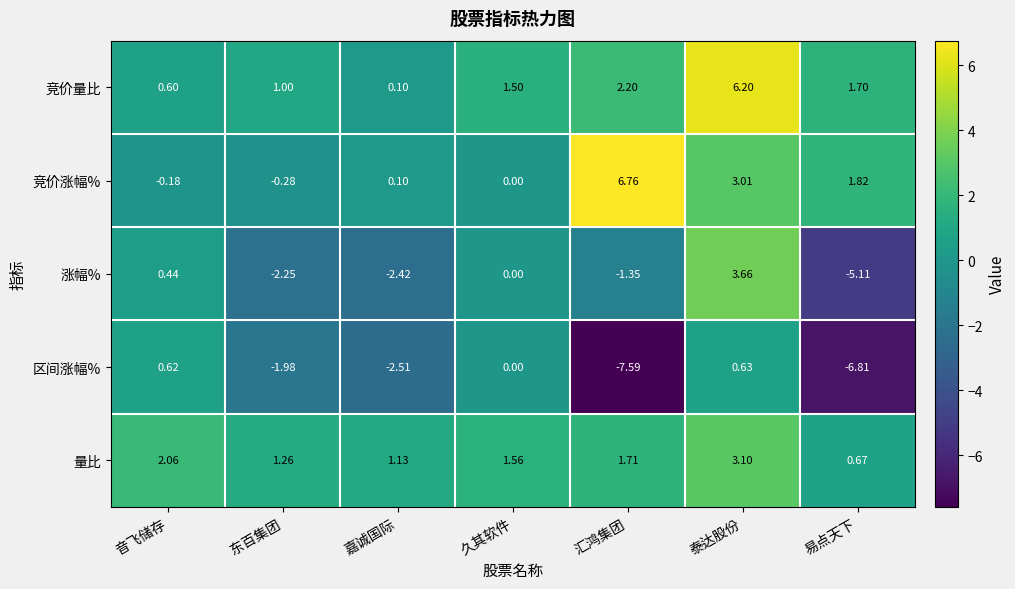

At which category does the chart reach its minimum across all series?

汇鸿集团